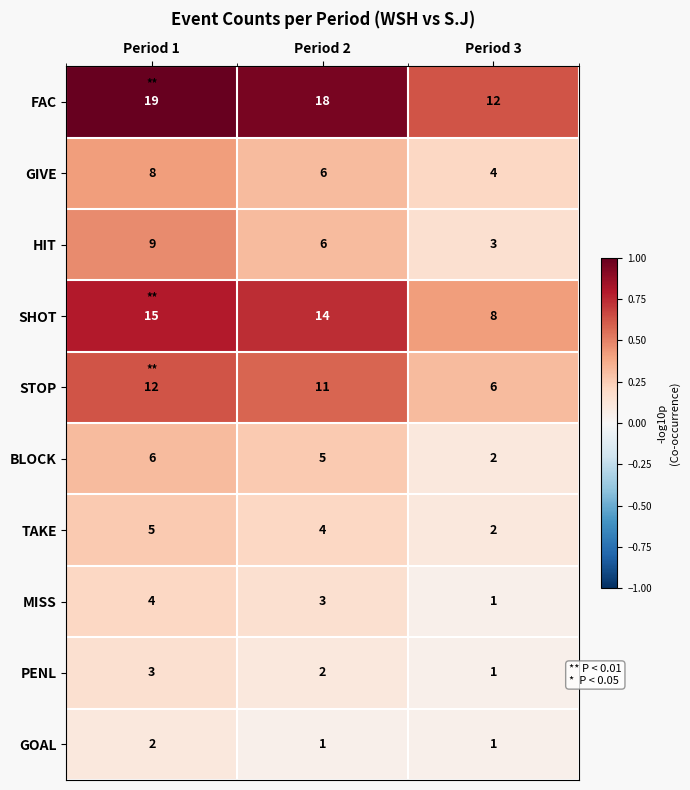

Rank the categories by FAC value from highest to lowest.

Period 1, Period 2, Period 3